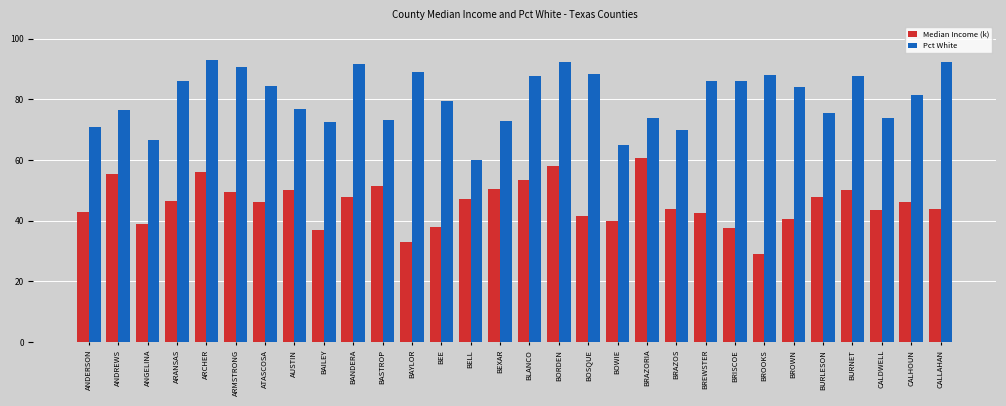

How many bars are there in each group?

2